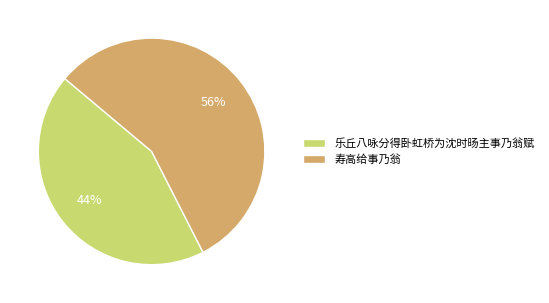

To the nearest percent, what is the average slice percentage?

50%